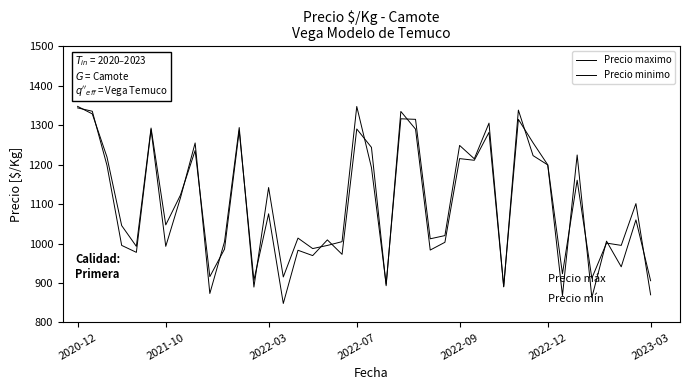

Reading right to left, extract all data points from this chart.

Precio maximo: 905.9	1060.2	941.2	1006.3	863.4	1224.7	868.3	1199.6	1255.6	1314.9	891.2	1282.0	1211.3	1215.5	1003.3	983.7	1290.3	1335.0	893.2	1244.0	1290.6	972.8	1009.4	969.6	983.1	848.3	1075.6	907.3	1286.0	986.1	916.3	1235.9	1123.0	1047.4	1293.0	993.0	1045.7	1219.4	1328.9	1347.9
Precio minimo: 870.2	1101.4	995.5	1001.3	912.3	1160.7	923.5	1199.5	1223.1	1338.4	890.3	1305.4	1215.1	1248.9	1020.3	1012.2	1315.1	1316.4	897.2	1192.8	1347.6	1005.0	995.4	987.4	1014.0	915.5	1142.2	889.8	1294.2	1004.9	873.6	1255.2	1115.9	993.1	1289.2	977.8	995.5	1198.3	1335.6	1344.1